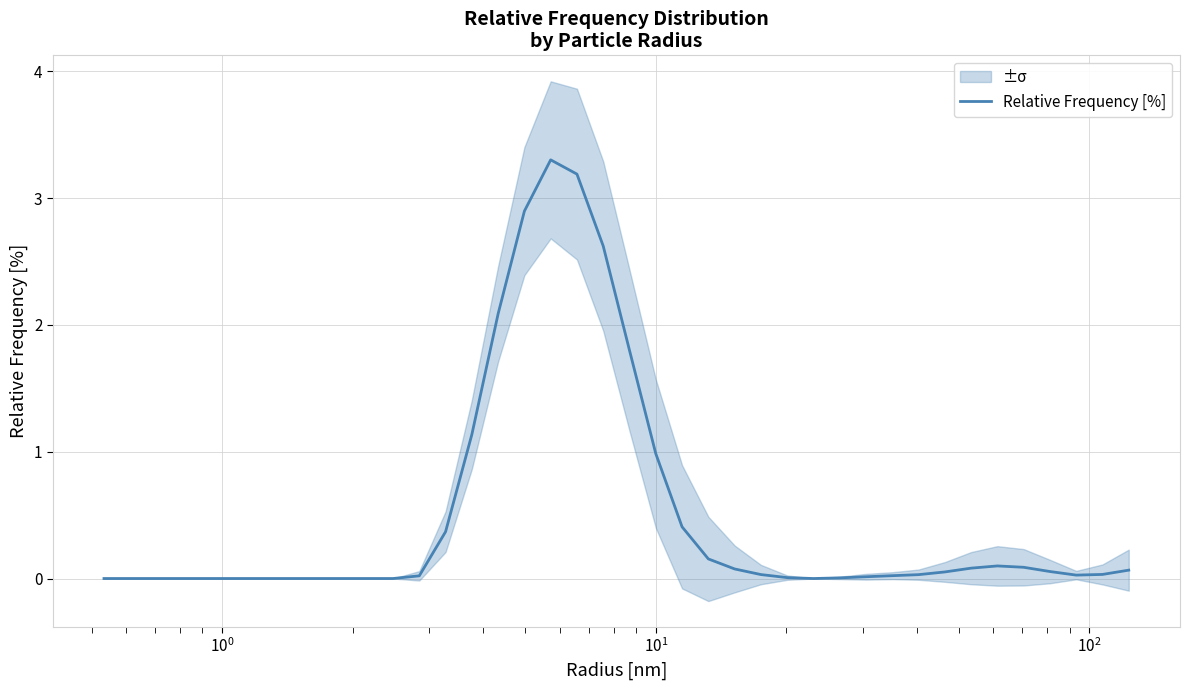

Is this an area chart (filled region under the line)?

No